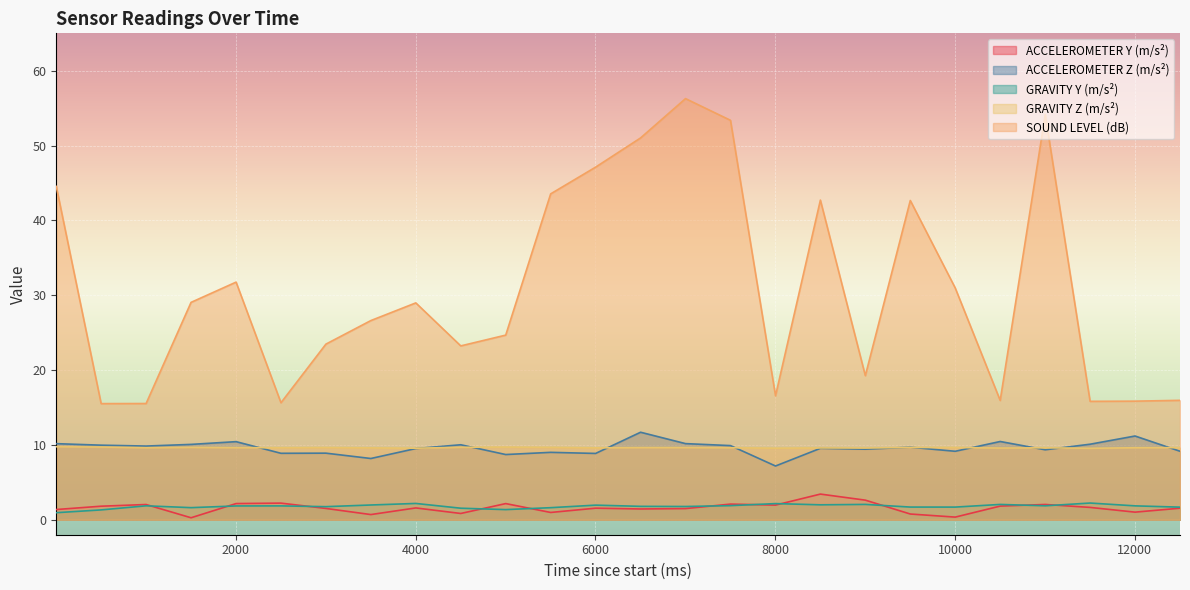

How many data points does each series have?

26